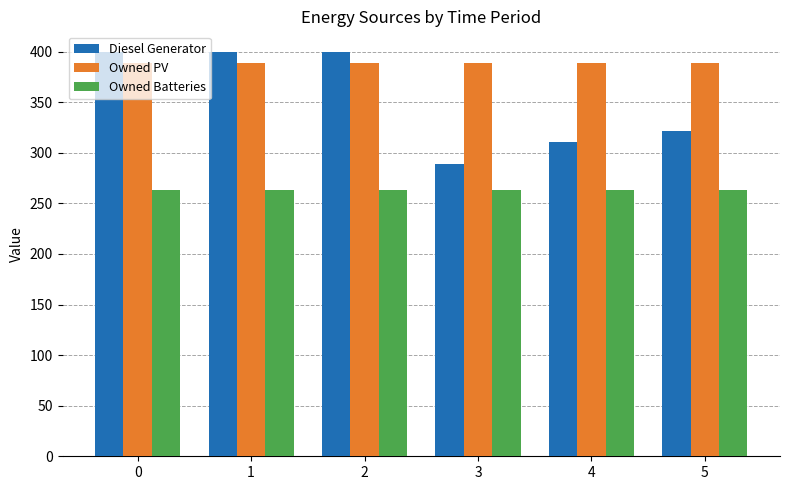

What is the maximum value shown in the chart?

400